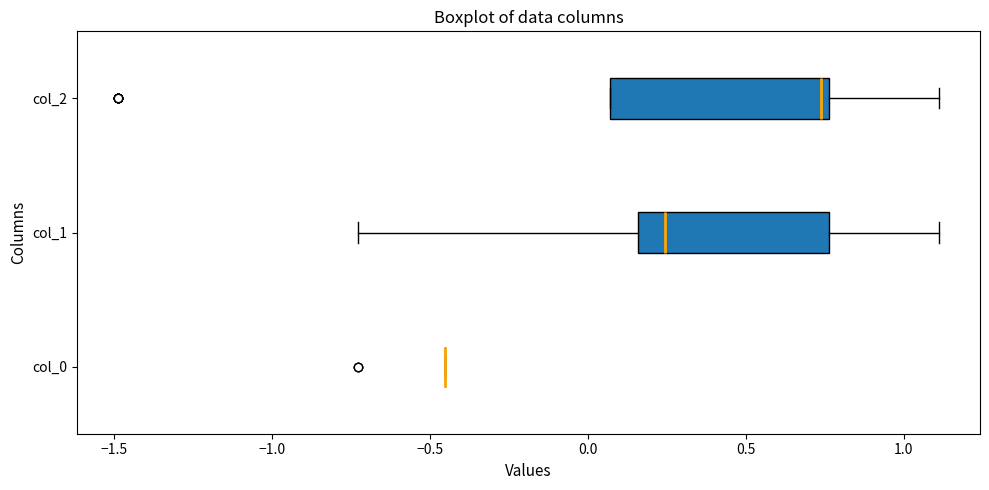

Where is the left edge of the box for col_1 on the x-axis? The values are not printed on the chart, so give them approximately, as read against the axis.

0.15